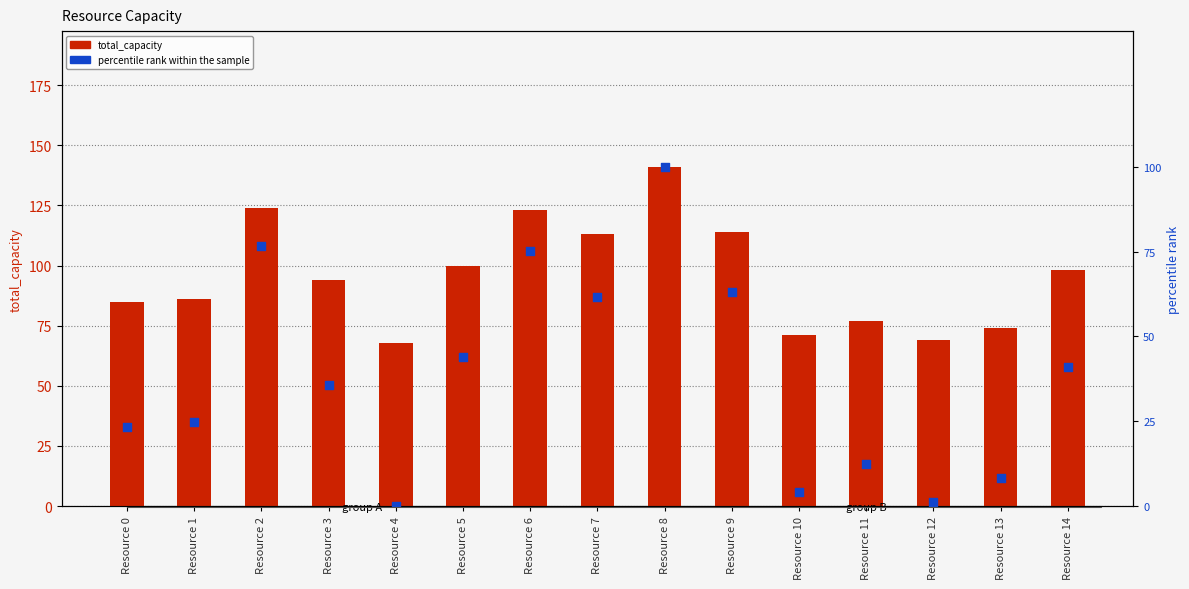

Which series has the largest total across all categories?

total_capacity